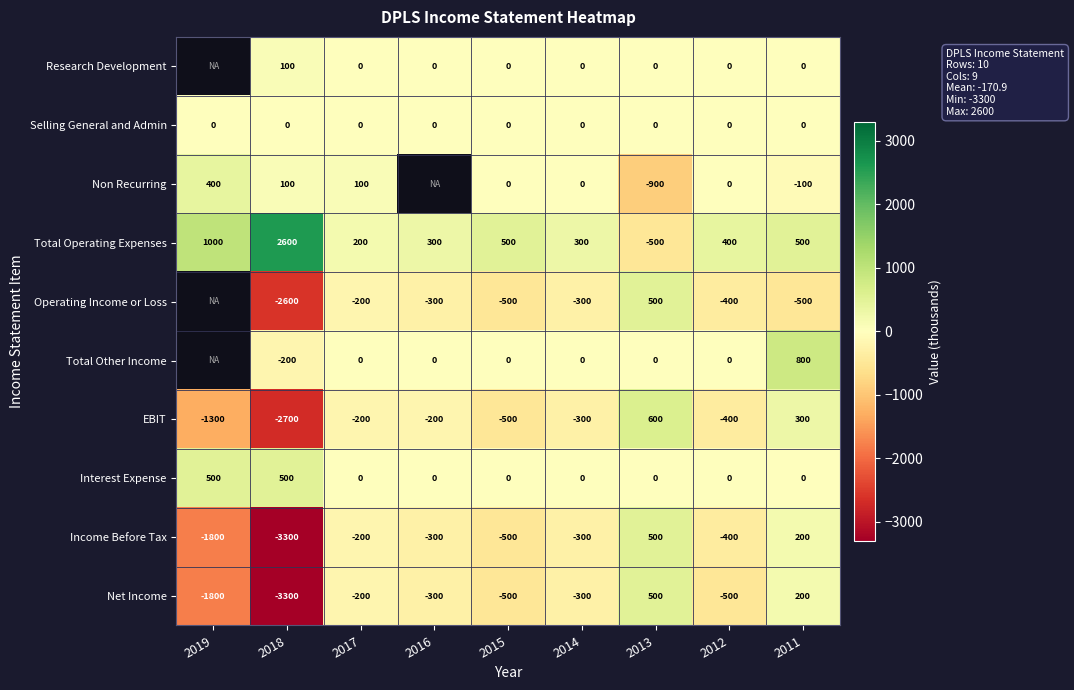

What is the average value of the Income Before Tax series?

-678